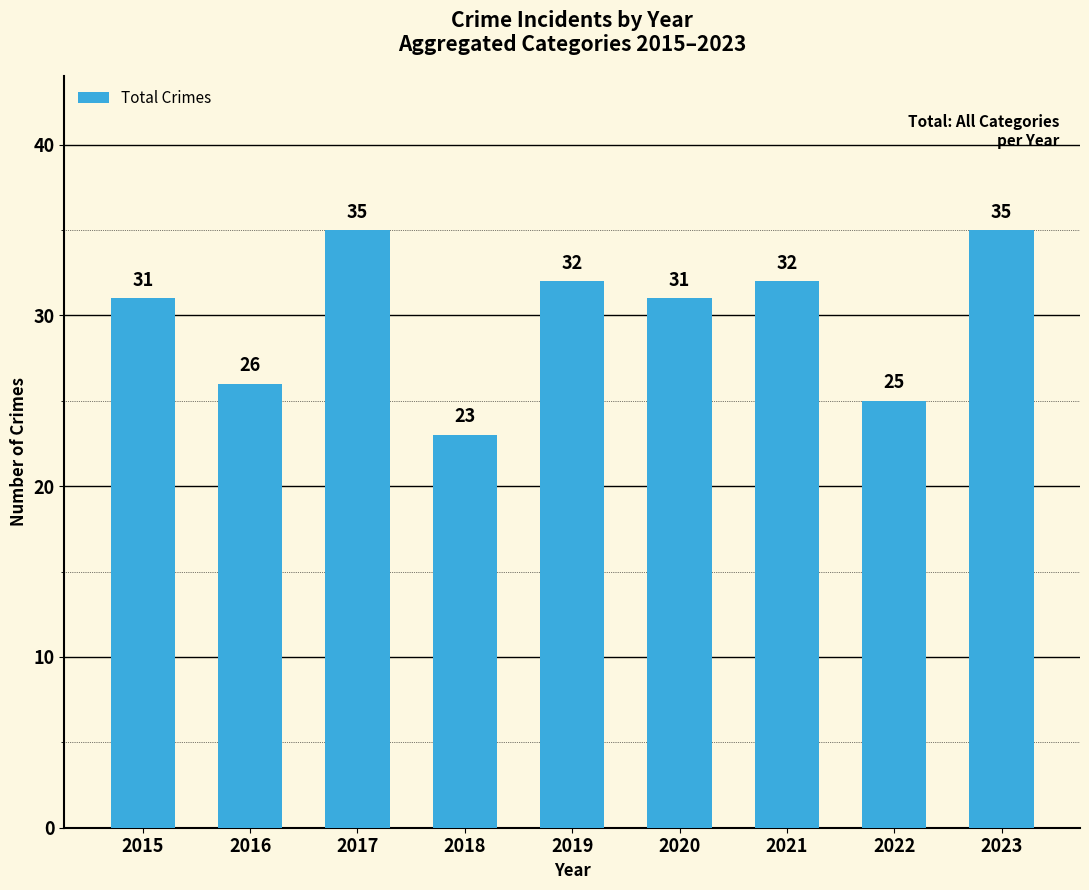

Is it true that the value at 2019 is 50?

False